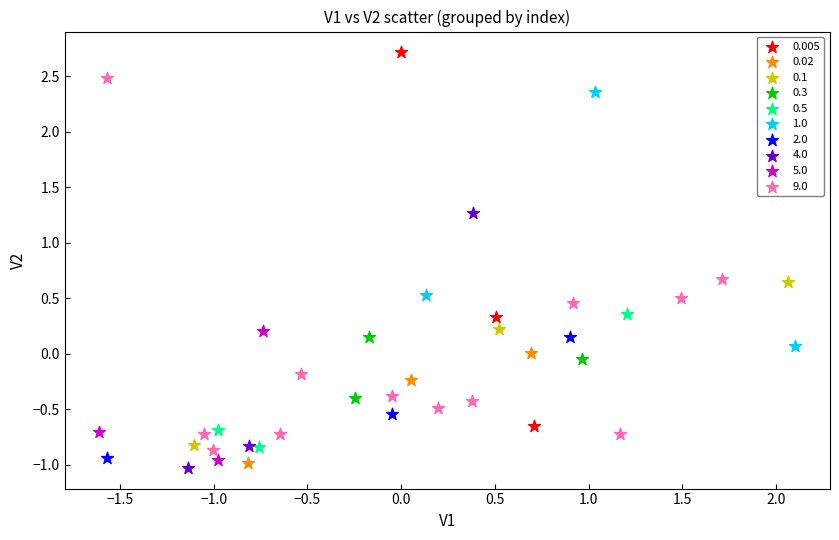

Which series contains the highest Y value?

0.005